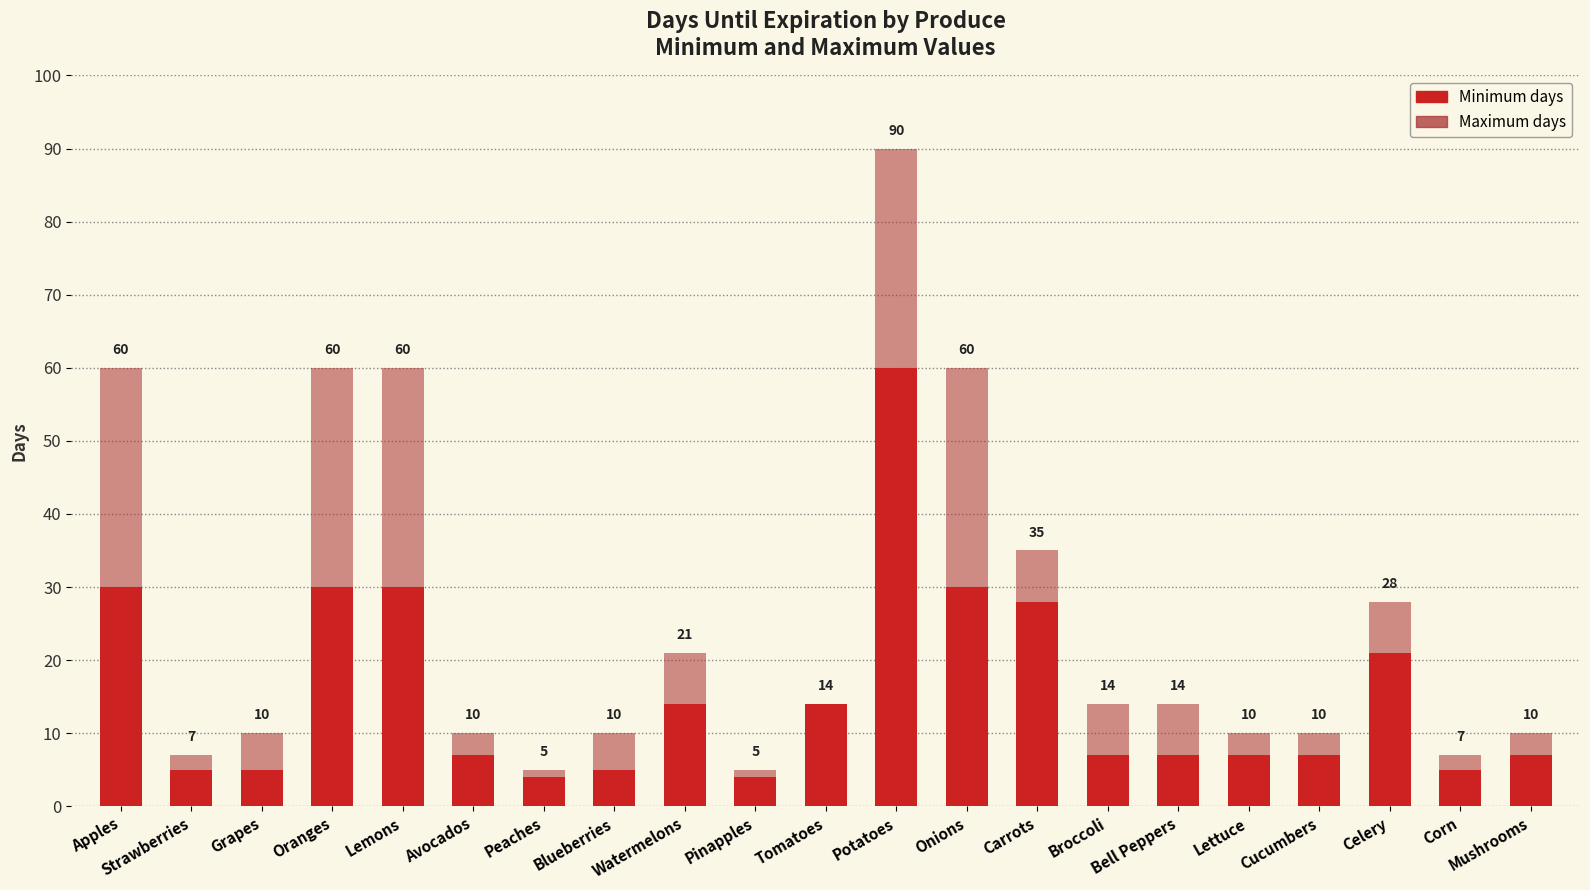

Count the number of data series in this chart.

2